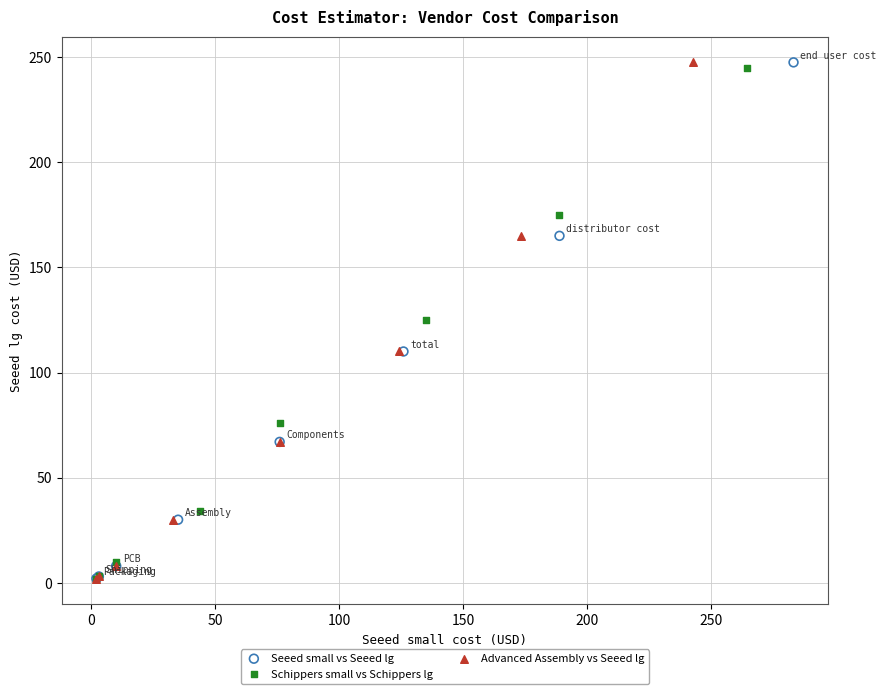

What are all the series names shown in the legend?

Seeed small vs Seeed lg, Schippers small vs Schippers lg, Advanced Assembly vs Seeed lg